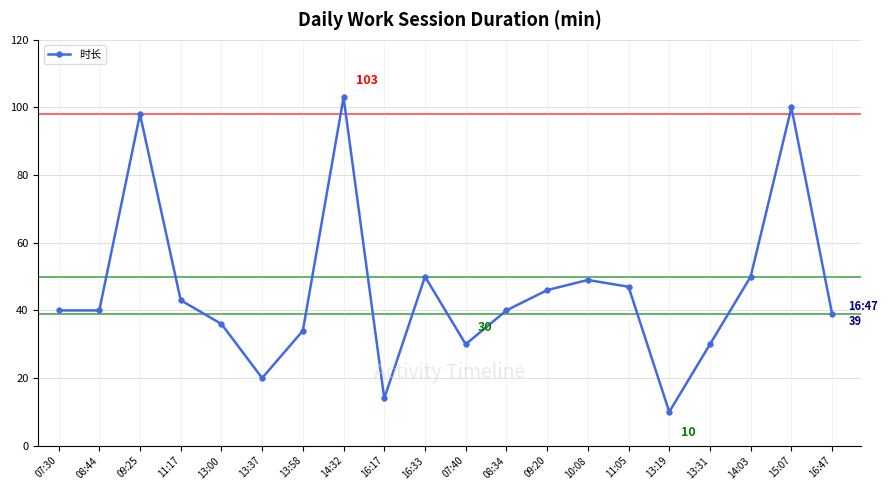

At which category does the data reach its first local peak?

09:25